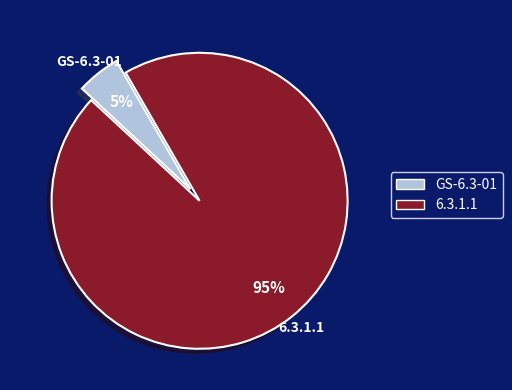

Rank the categories by value from highest to lowest.

6.3.1.1, GS-6.3-01